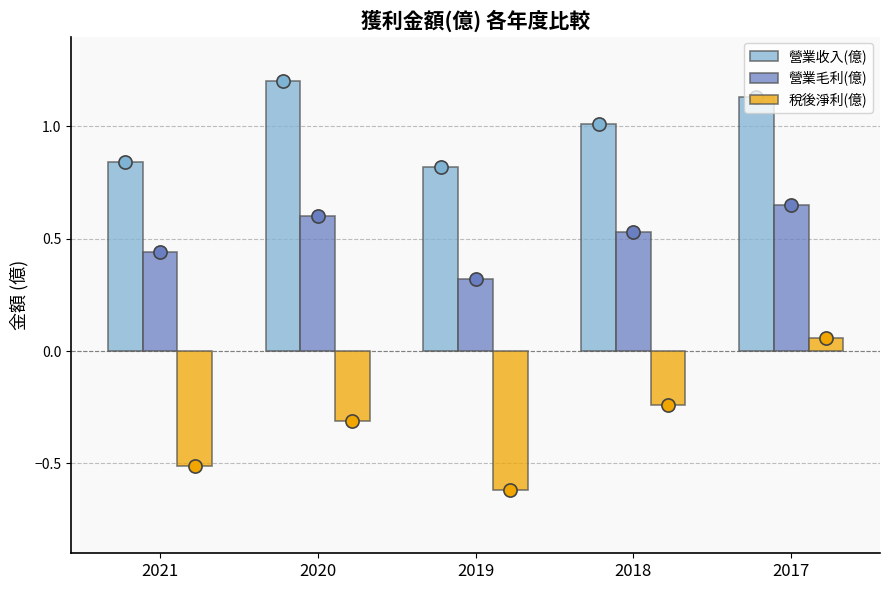

Which series reaches the minimum Y coordinate?

稅後淨利(億)